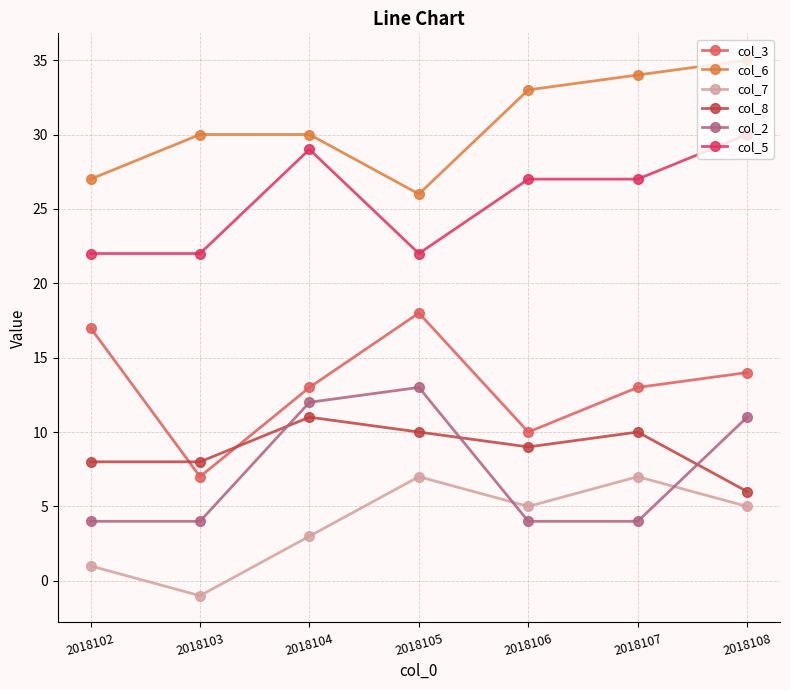

What is the difference between the maximum and minimum values in the col_5 series?

8